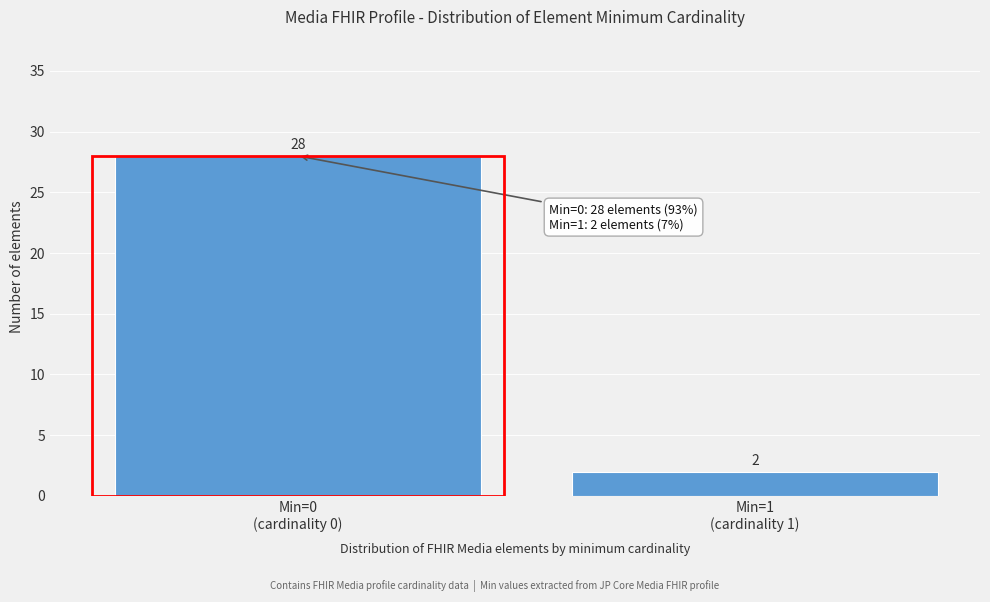

Reading left to right, what are all the values shown in this chart?

28	2